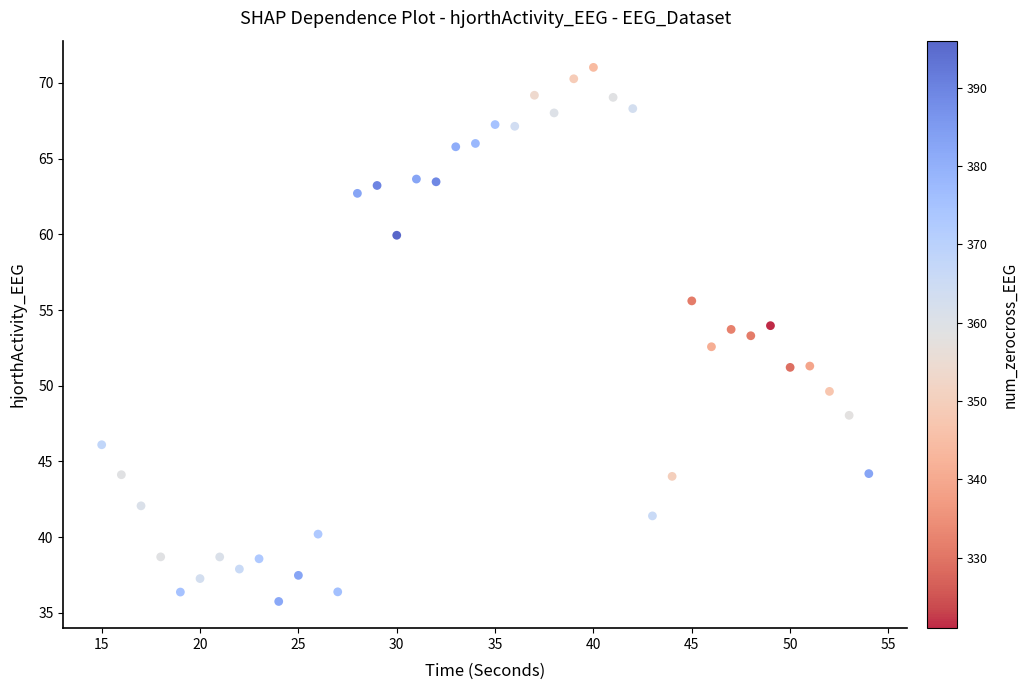

What is the range of Y values (max minus min)?

35.3